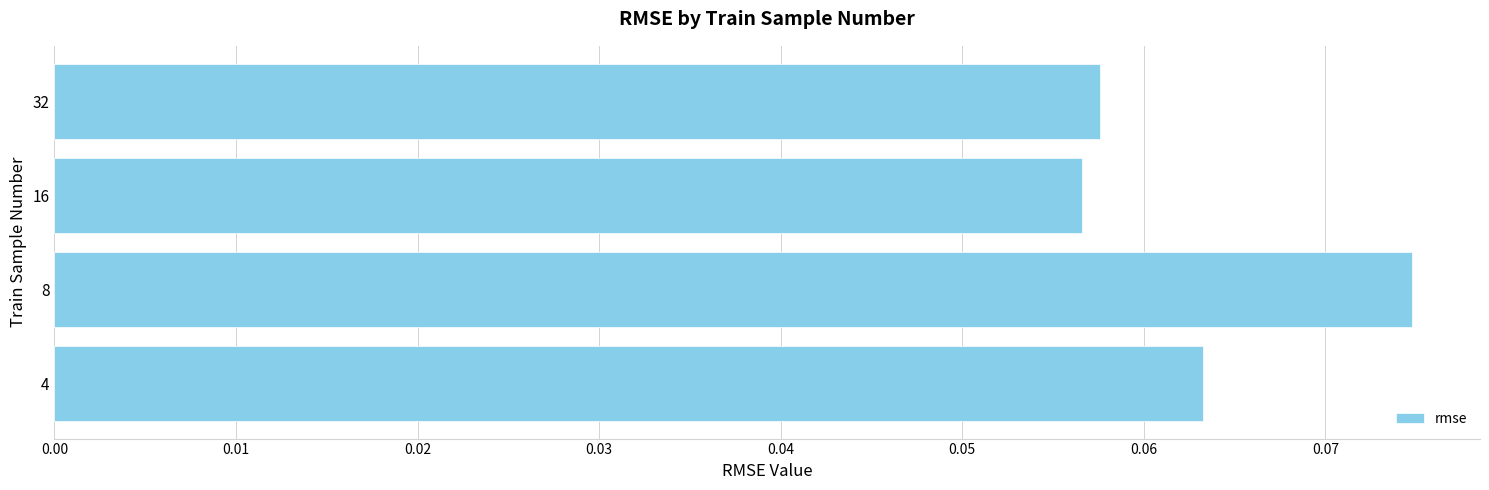

How many data points does each series have?

4